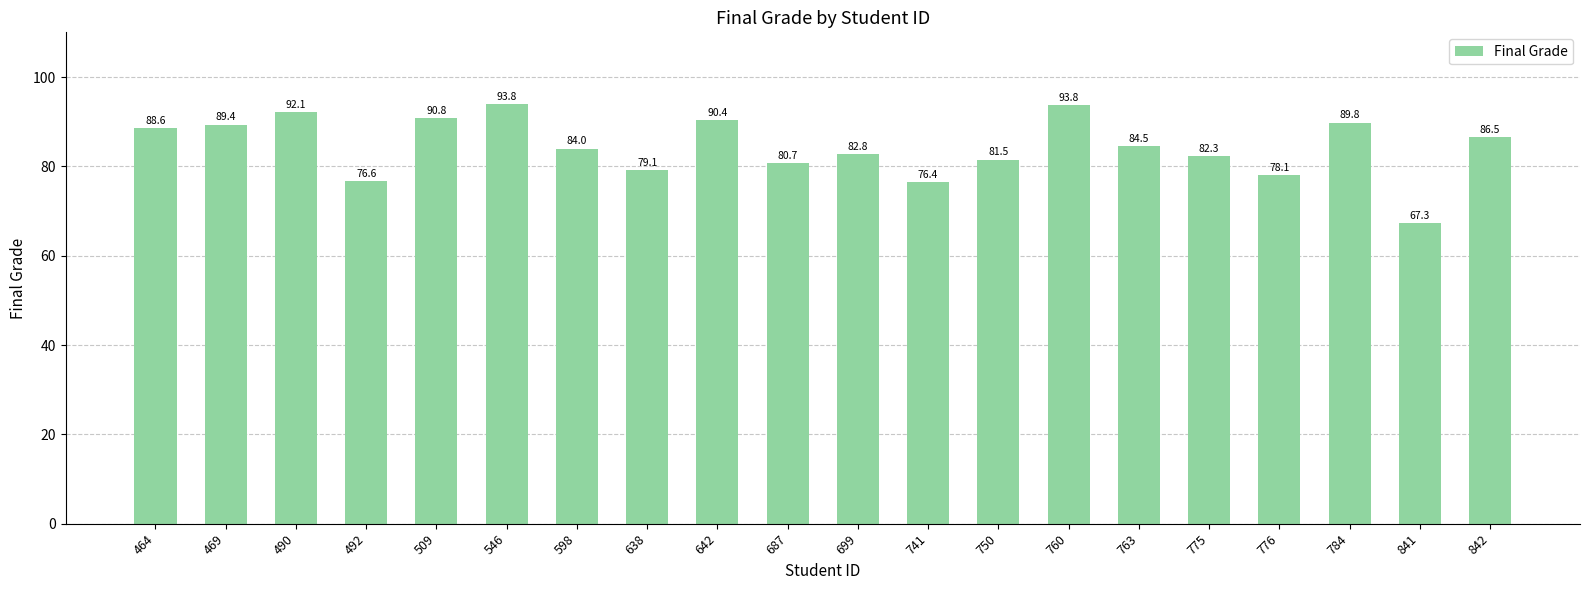

Where is the data nearest to the value 80?

687